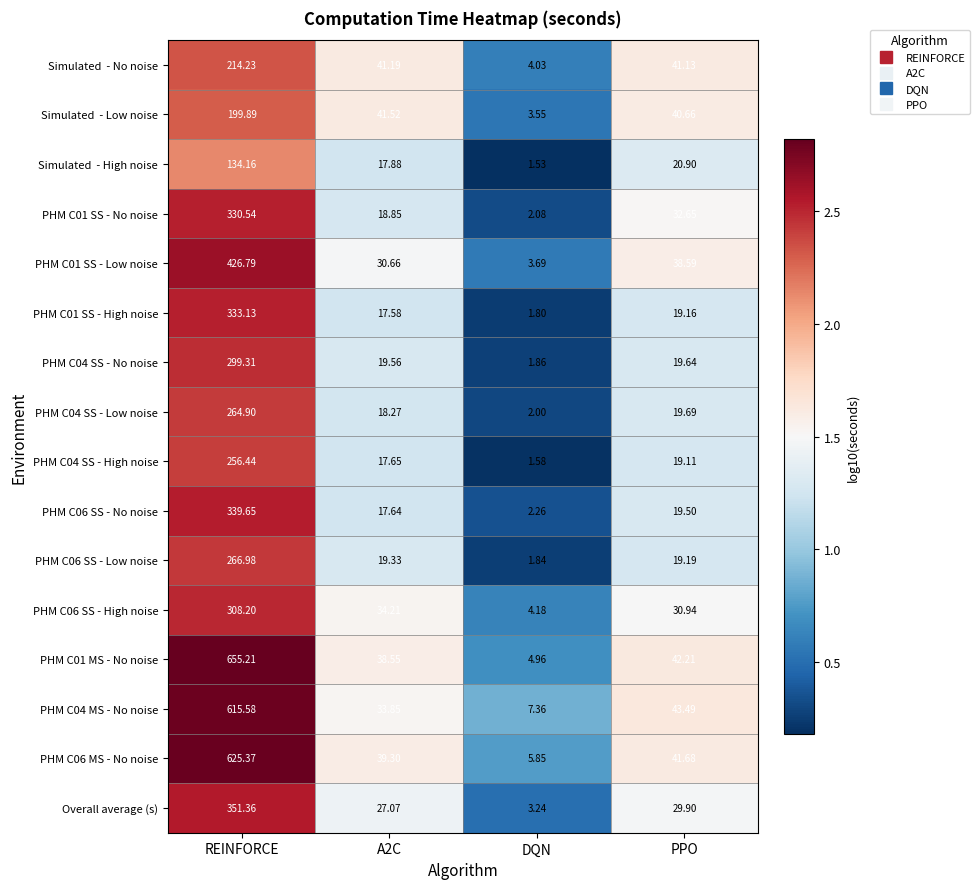

Where does the PHM C06 SS - Low noise series first go above 19?

REINFORCE